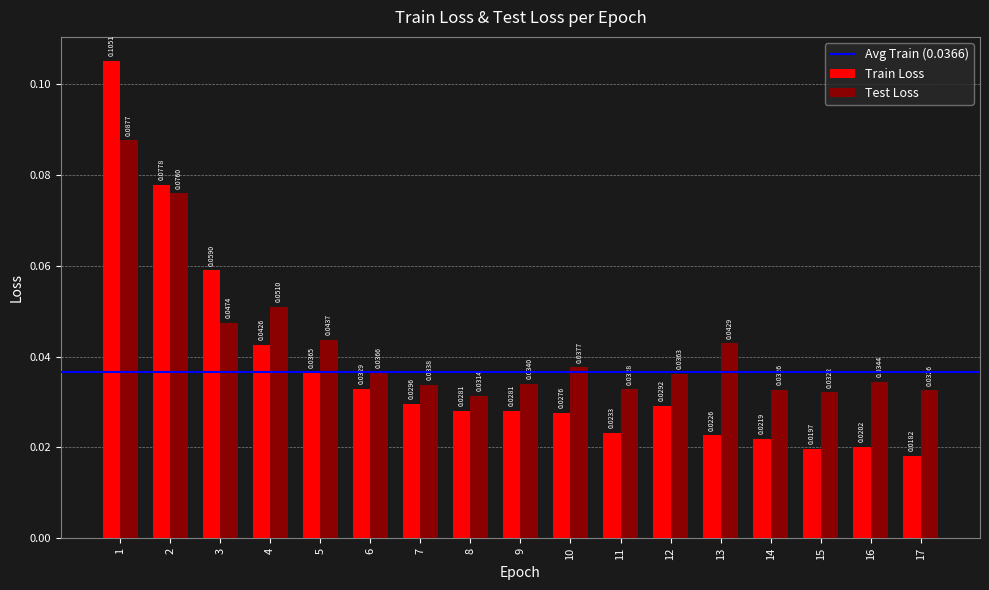

List the series in order of their peak value, highest first.

Train Loss, Test Loss